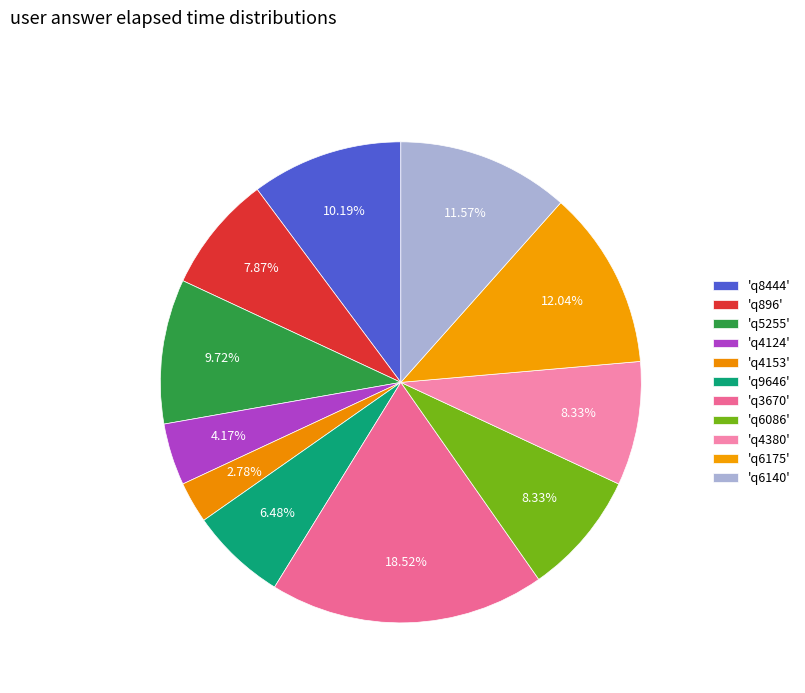

Count the number of slices in the pie.

11